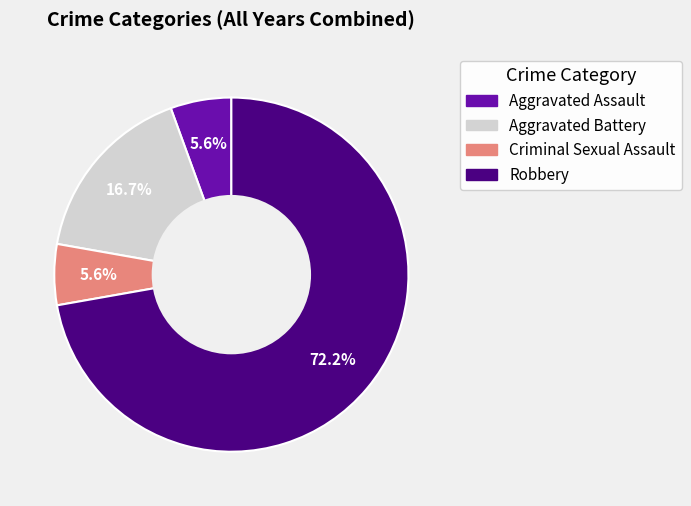

Which slice is the largest?

Robbery